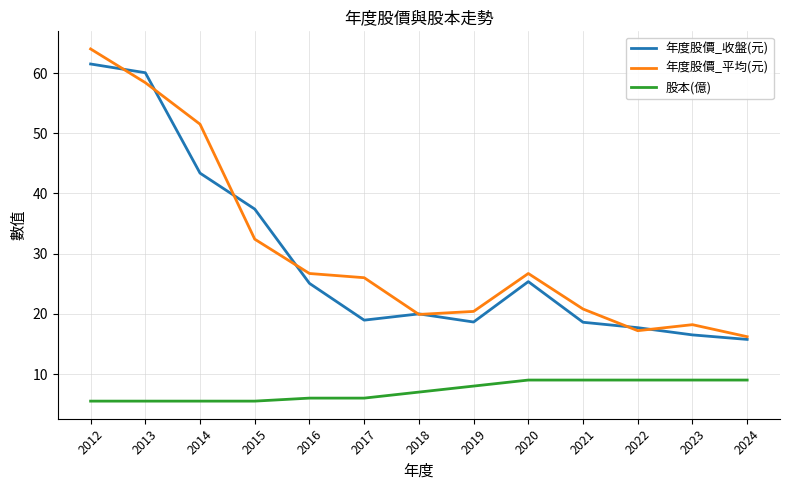

What is the difference between the second highest and minimum values in the 股本(億) series?

3.5